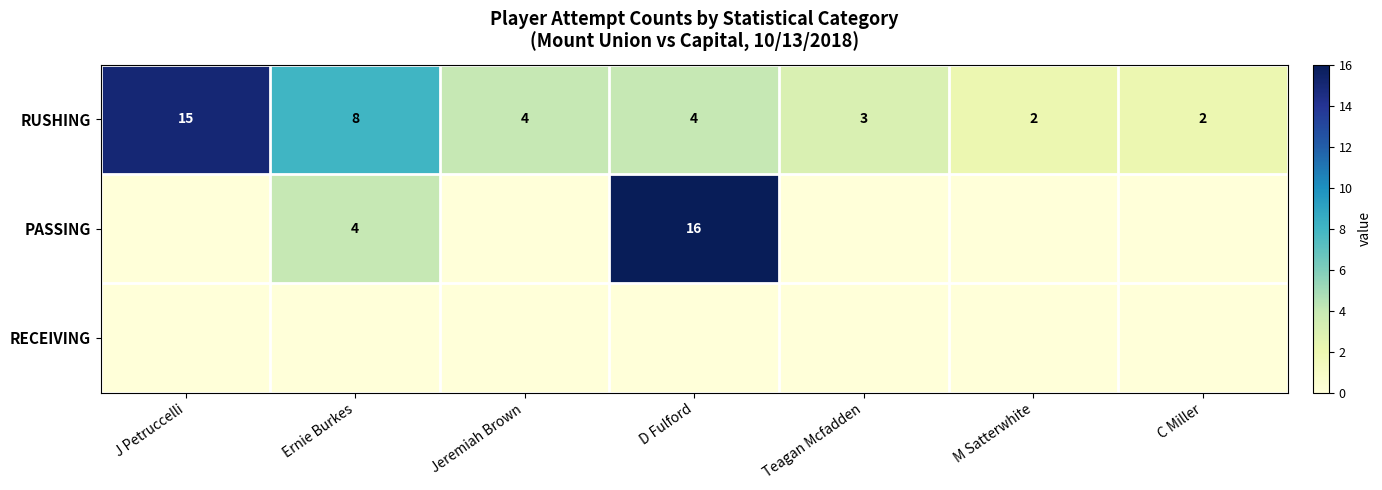

Where is RUSHING nearest to the value 8?

Ernie Burkes